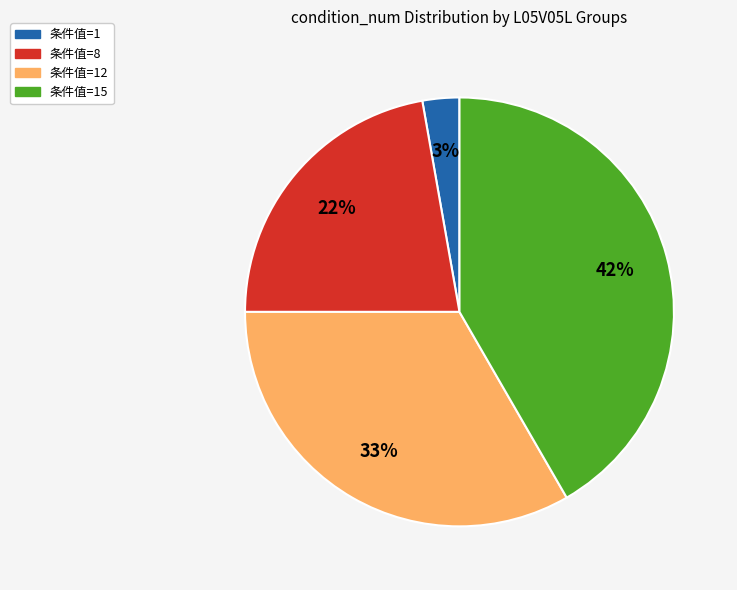

To the nearest percent, what is the average slice percentage?

25%